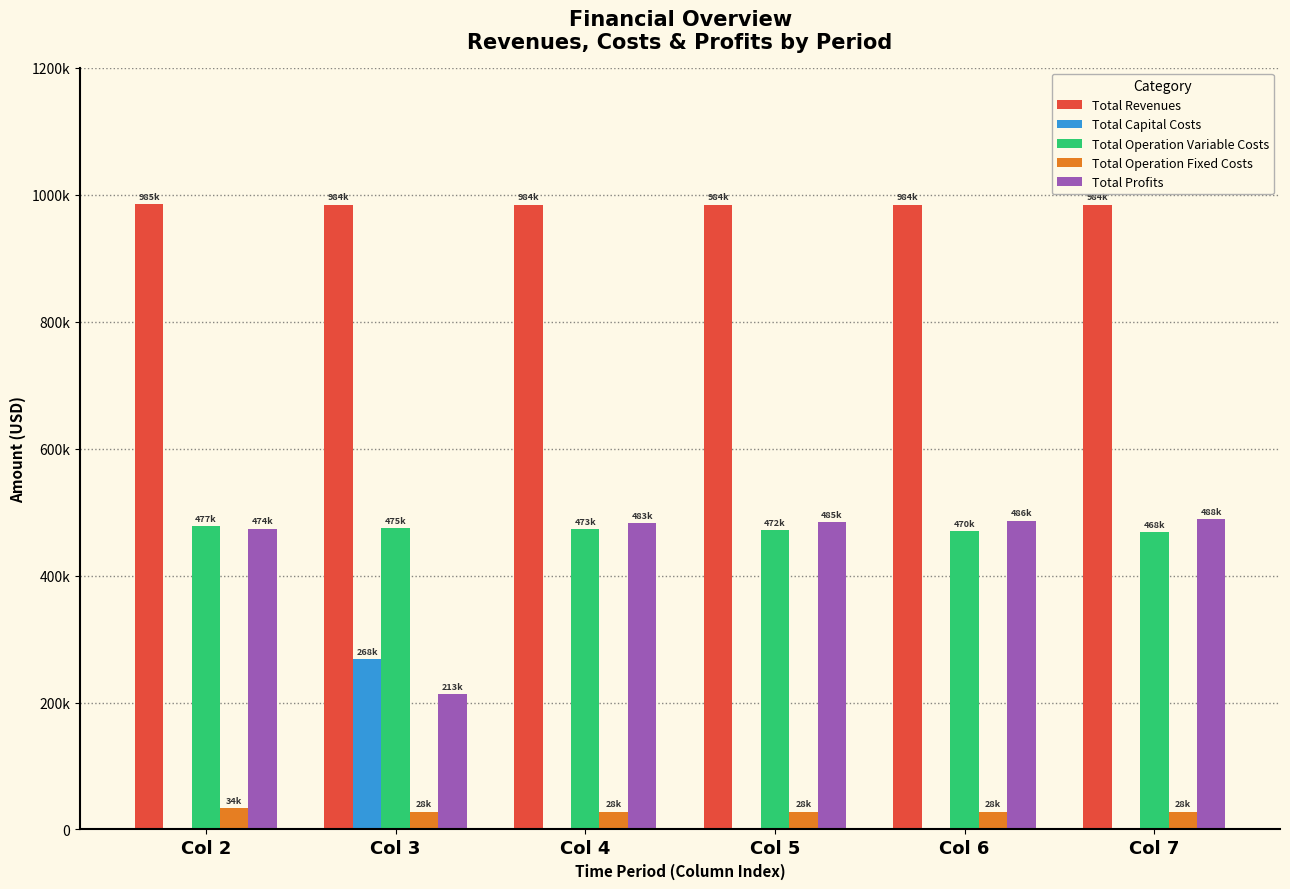

What is the difference between the Total Profits values at Col 4 and Col 6?

3640.9